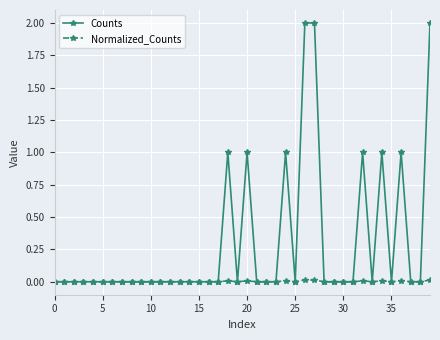

What is the difference between the second highest and minimum values in the Counts series?

2.0